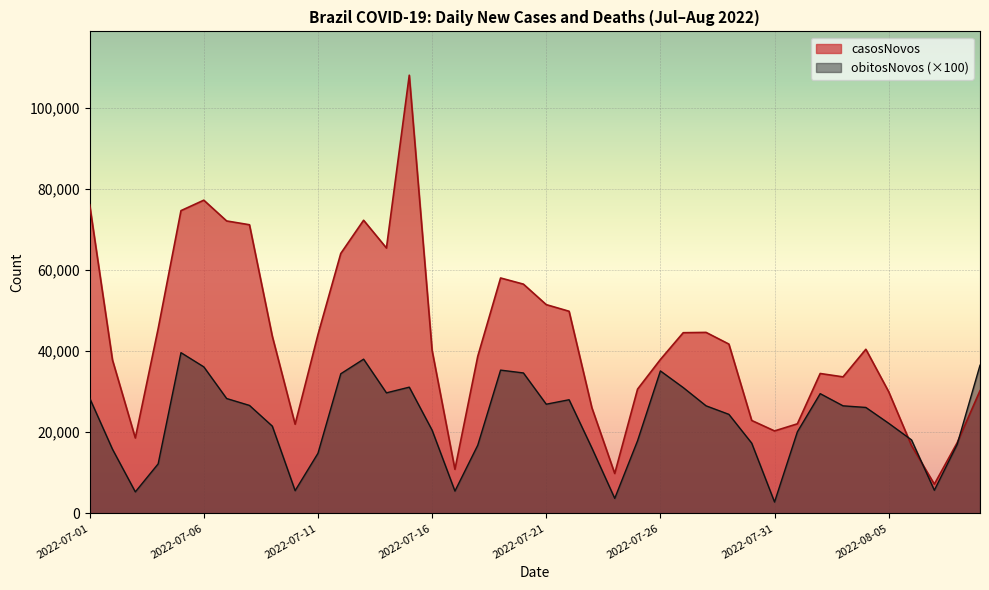

List the labels in order of value, smallest first.

2022-08-07, 2022-07-24, 2022-07-17, 2022-08-06, 2022-08-08, 2022-07-03, 2022-07-31, 2022-07-10, 2022-08-01, 2022-07-30, 2022-07-23, 2022-08-05, 2022-08-09, 2022-07-25, 2022-08-03, 2022-08-02, 2022-07-02, 2022-07-26, 2022-07-18, 2022-07-16, 2022-08-04, 2022-07-29, 2022-07-09, 2022-07-11, 2022-07-27, 2022-07-28, 2022-07-04, 2022-07-22, 2022-07-21, 2022-07-20, 2022-07-19, 2022-07-12, 2022-07-14, 2022-07-08, 2022-07-07, 2022-07-13, 2022-07-05, 2022-07-01, 2022-07-06, 2022-07-15